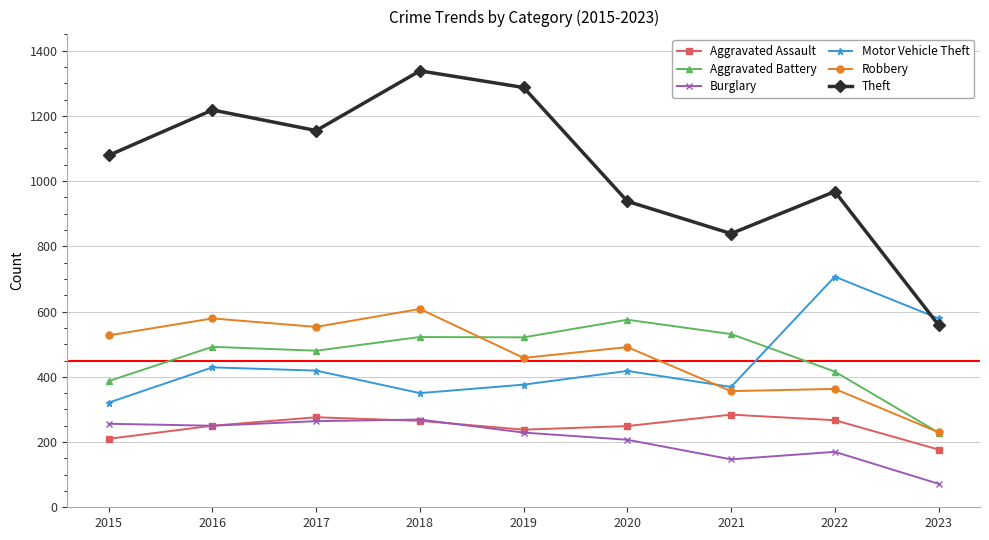

Where is the first local minimum for Theft?

2017